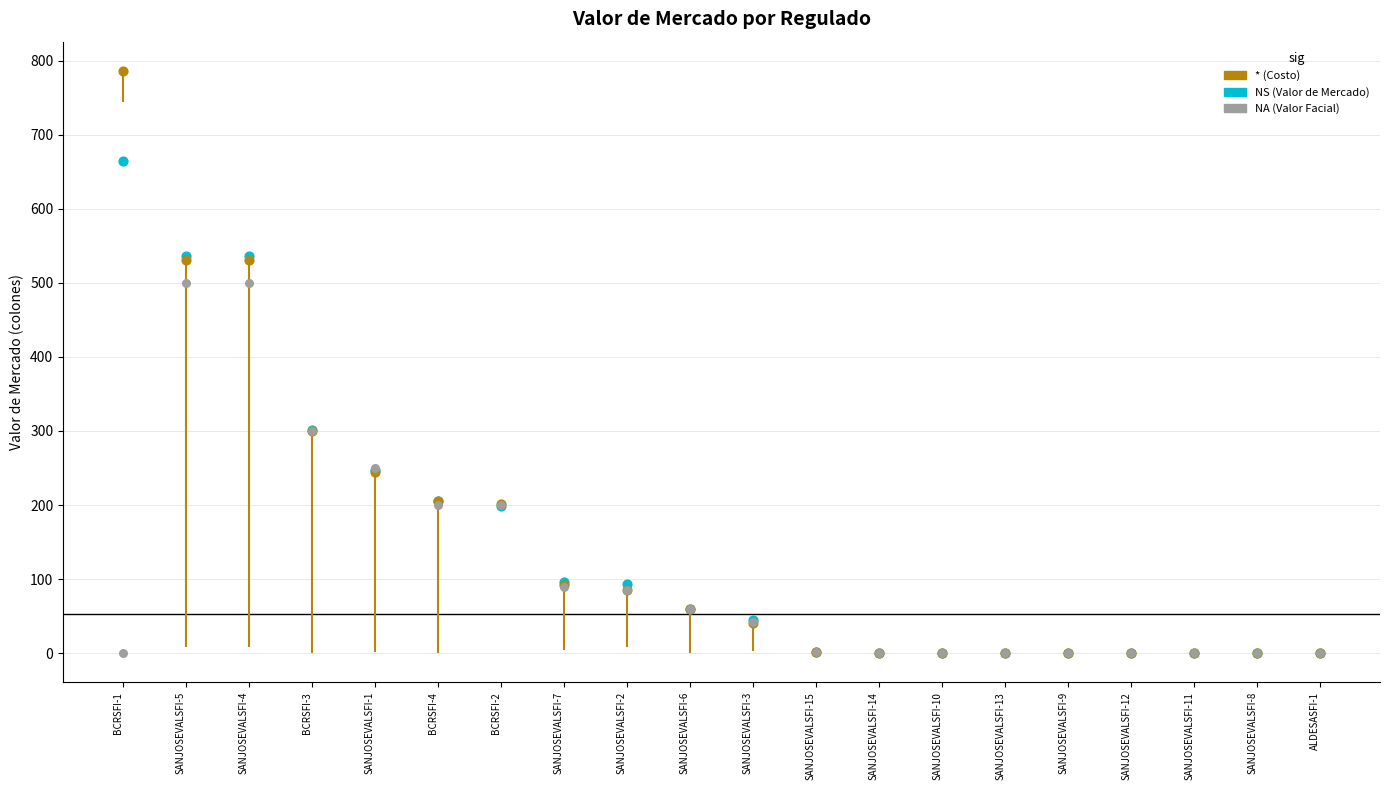

Is the value of Valor Facial at SANJOSEVALSFI-12 greater than the value of Costo at SANJOSEVALSFI-12?

No